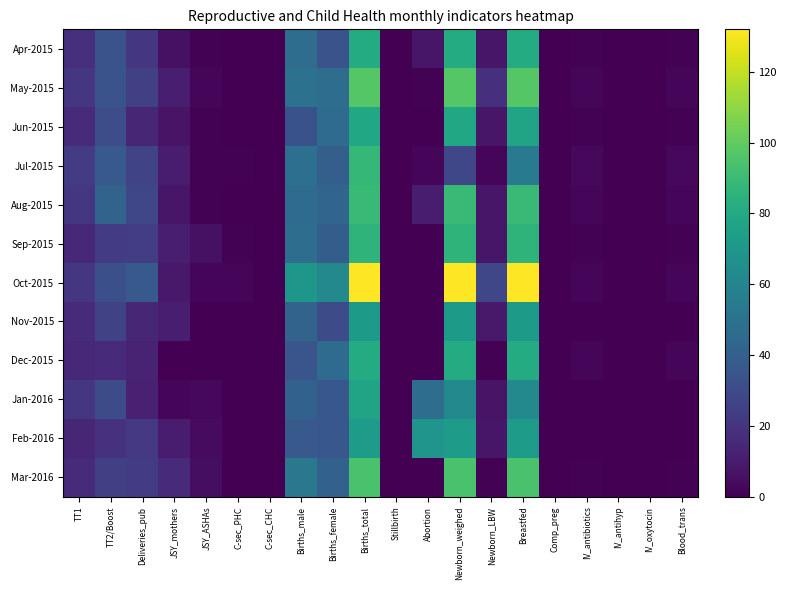

At TT2/Boost, list the series in order from largest to smallest.

Aug-2015, Jul-2015, Apr-2015, May-2015, Oct-2015, Jun-2015, Jan-2016, Nov-2015, Mar-2016, Sep-2015, Feb-2016, Dec-2015